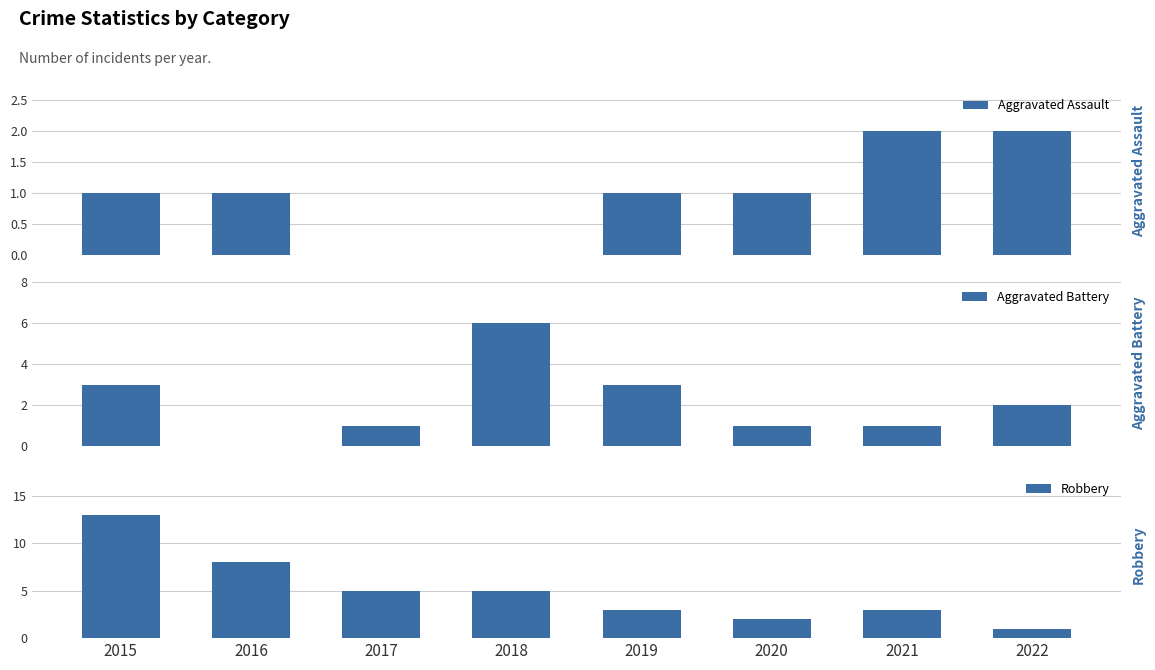

Where is Aggravated Battery nearest to the value 3?

2015